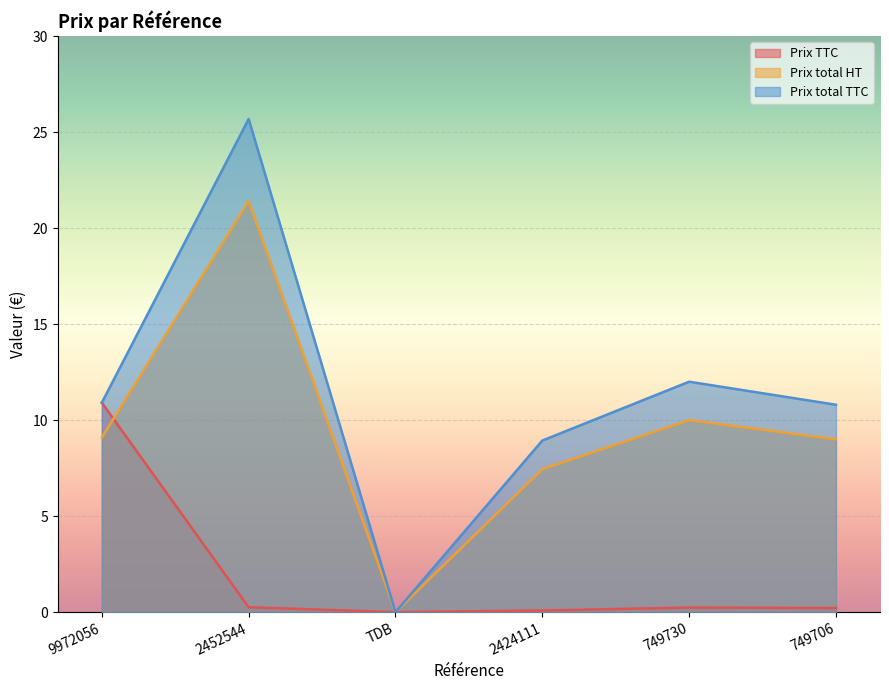

What are all the series names shown in the legend?

Prix TTC, Prix total HT, Prix total TTC